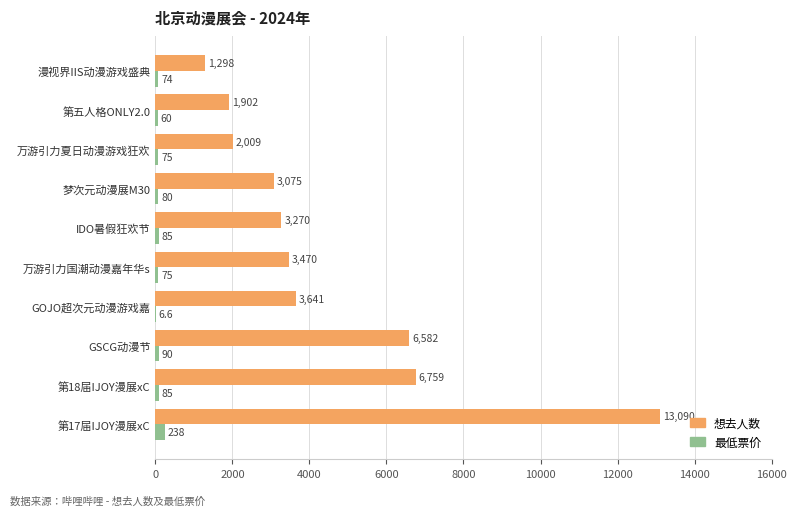

Which category has the highest value across all series?

第17届IJOY漫展xC